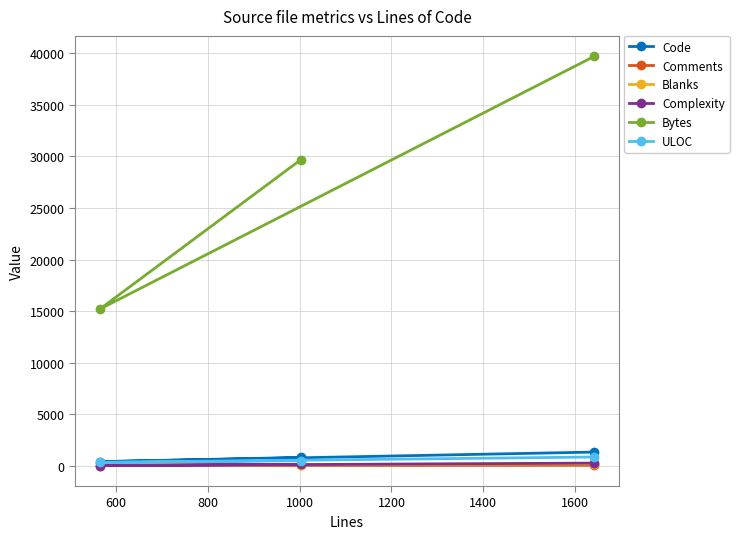

At how many categories does at least one series exceed 21360?

2